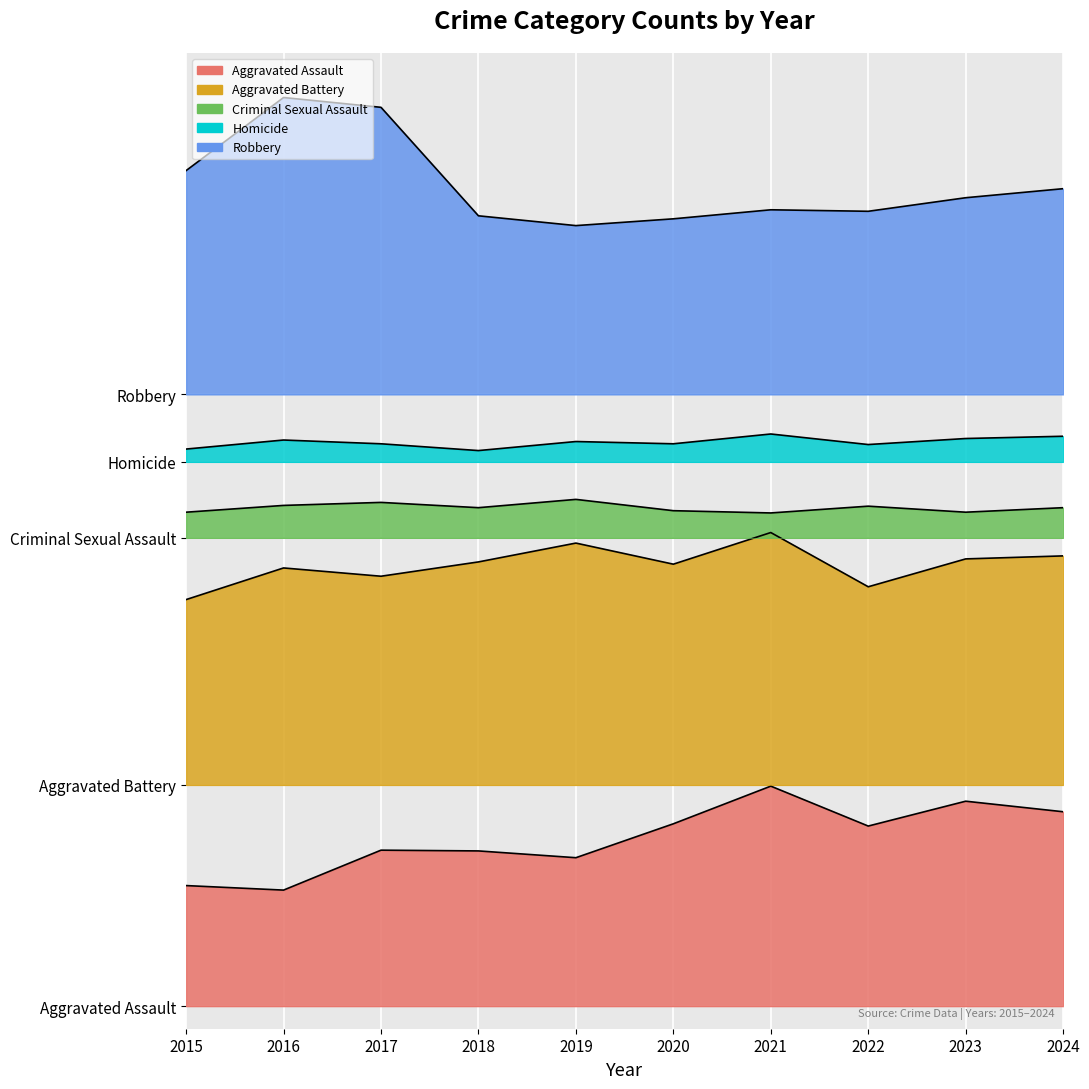

Rank the series by their maximum value, from highest to lowest.

Robbery, Homicide, Criminal Sexual Assault, Aggravated Battery, Aggravated Assault